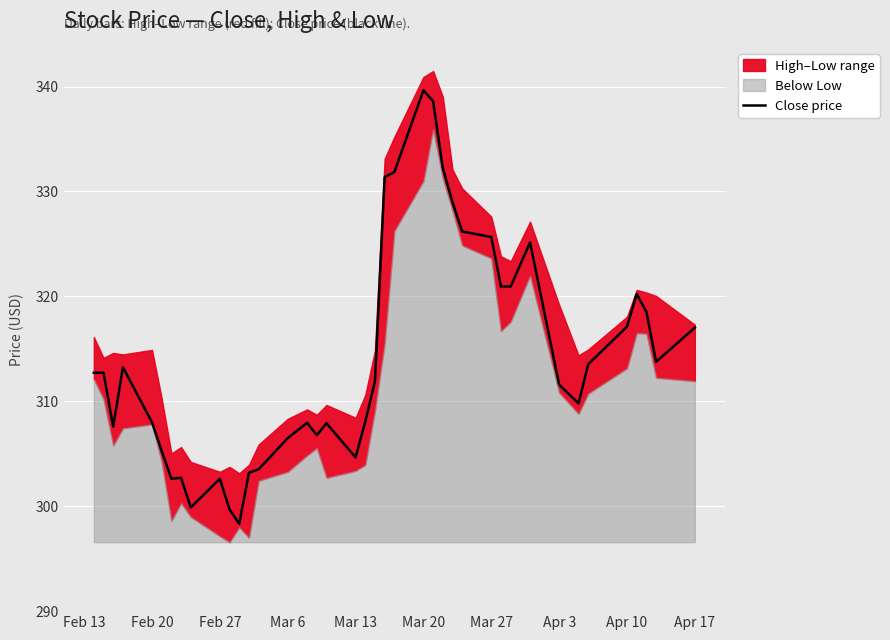

The chart shows a value of 543.1 at Feb 27. True or false?

False